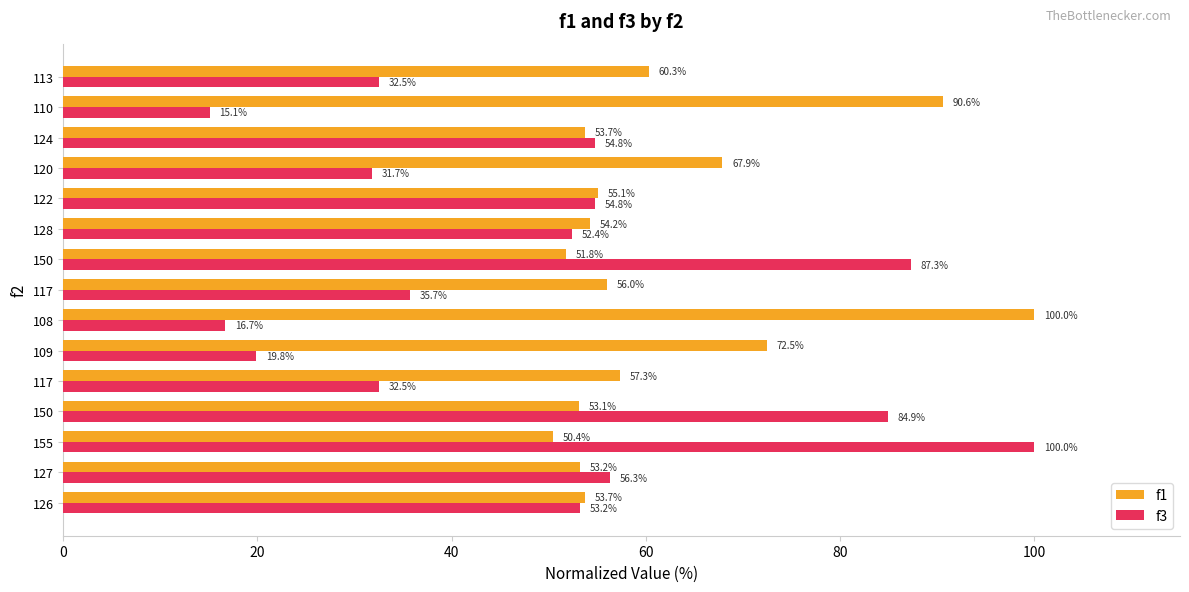

How many data points in f1 are above 55?

8